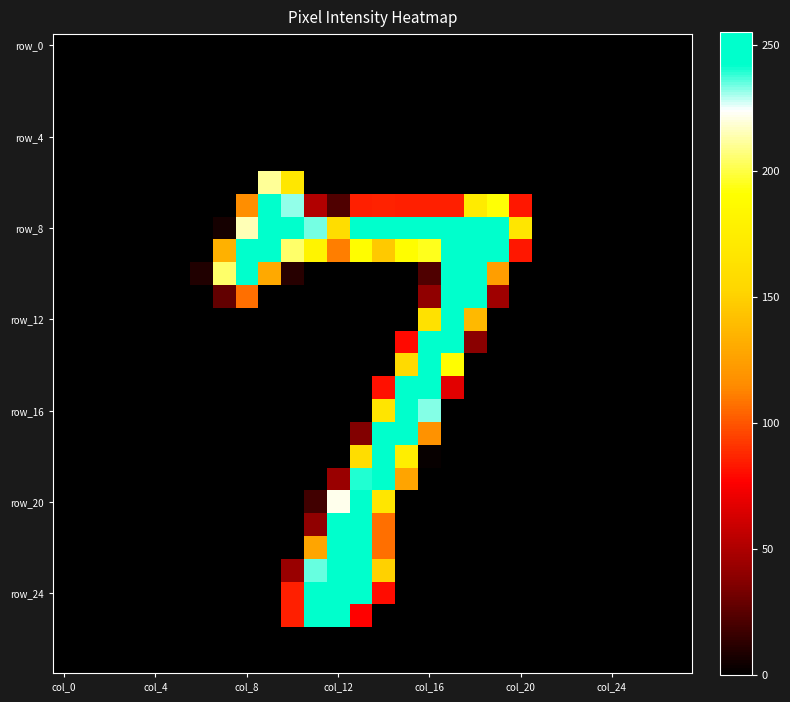

At which category does the chart reach its peak across all series?

14